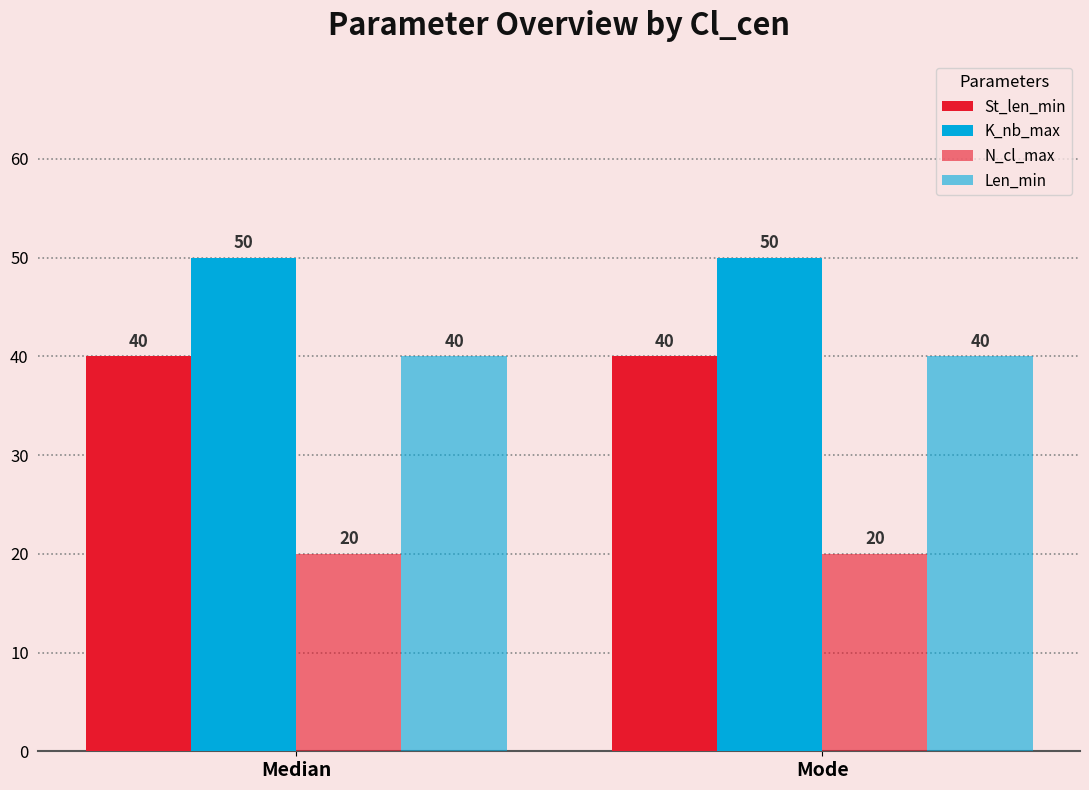

Reading right to left, transcribe all the data shown in this chart.

St_len_min: 40	40
K_nb_max: 50	50
N_cl_max: 20	20
Len_min: 40	40